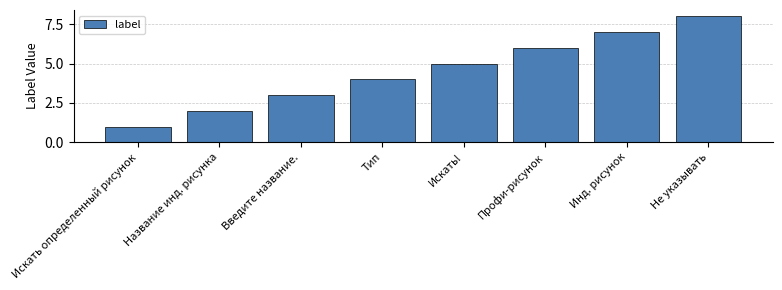

How many values are between 3 and 7?

5